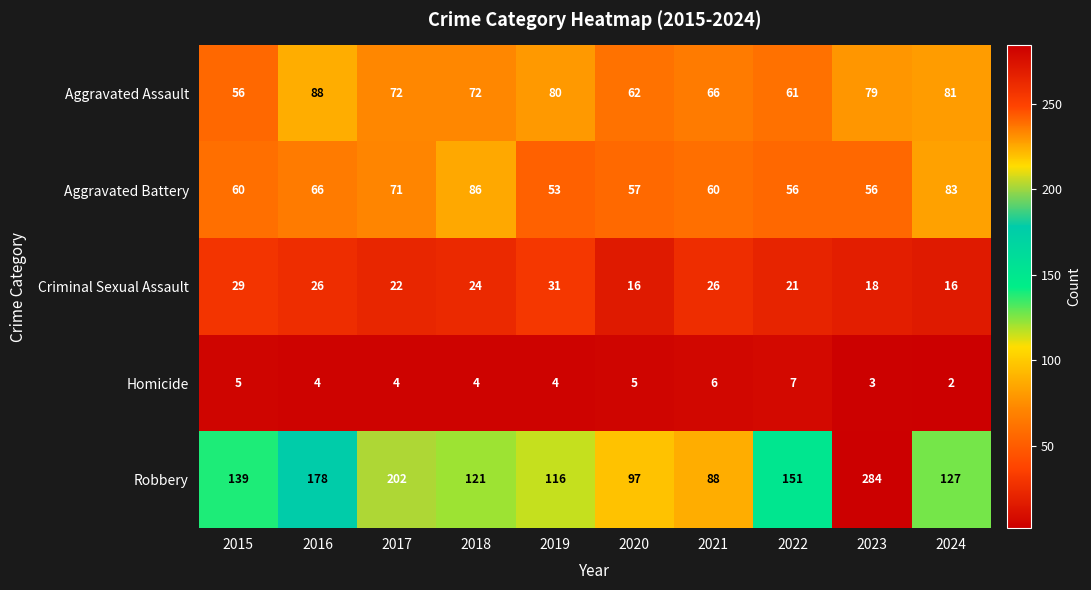

Which category has the highest value across all series?

2023